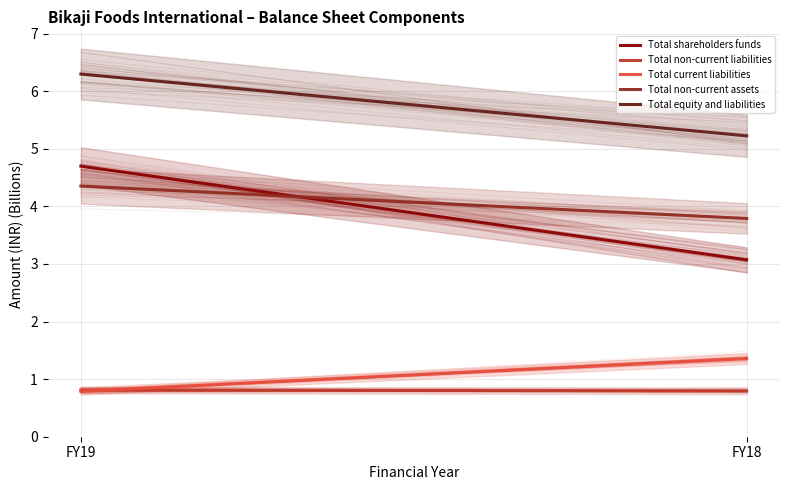

Which has a higher value, FY19 or FY18?

FY19